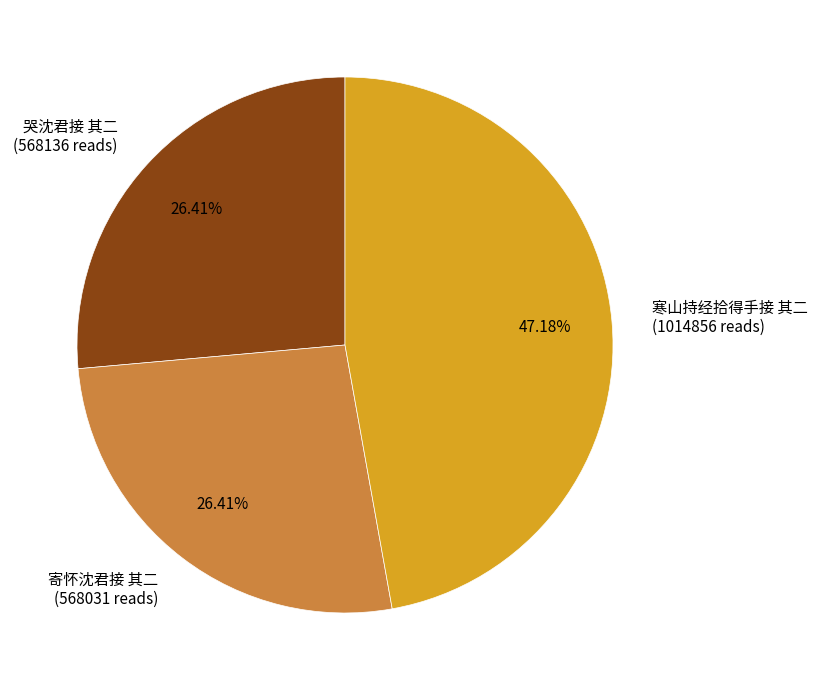

To the nearest percent, what portion does 寄怀沈君接 其二 represent?

26%